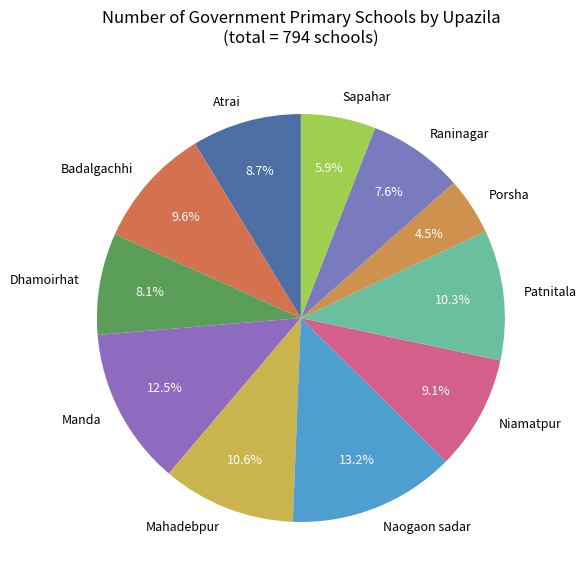

Count the number of slices in the pie.

11